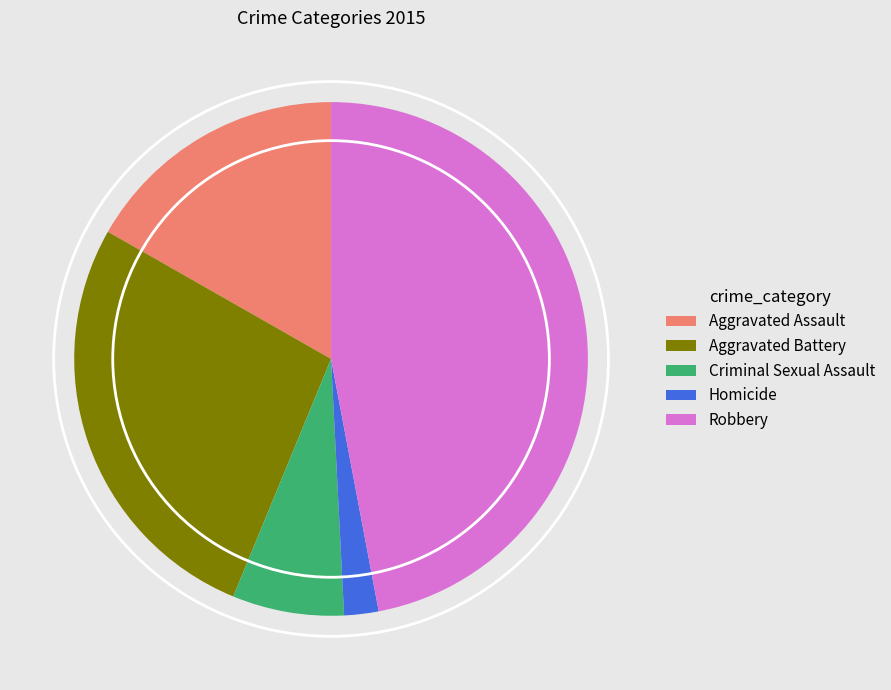

Which slice is the smallest?

Homicide